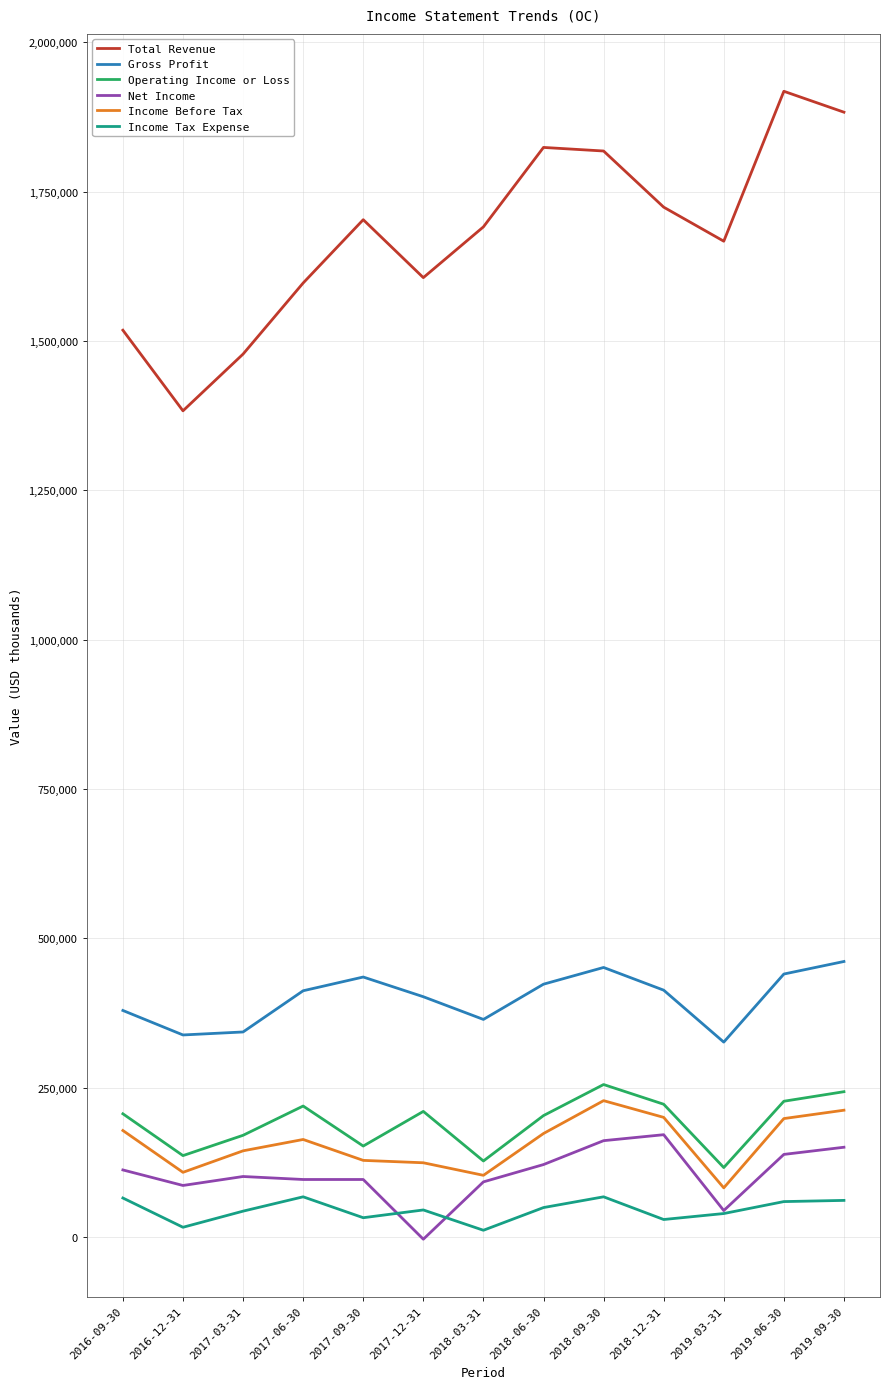

What is the total value across all series at 2018-09-30?

2980000